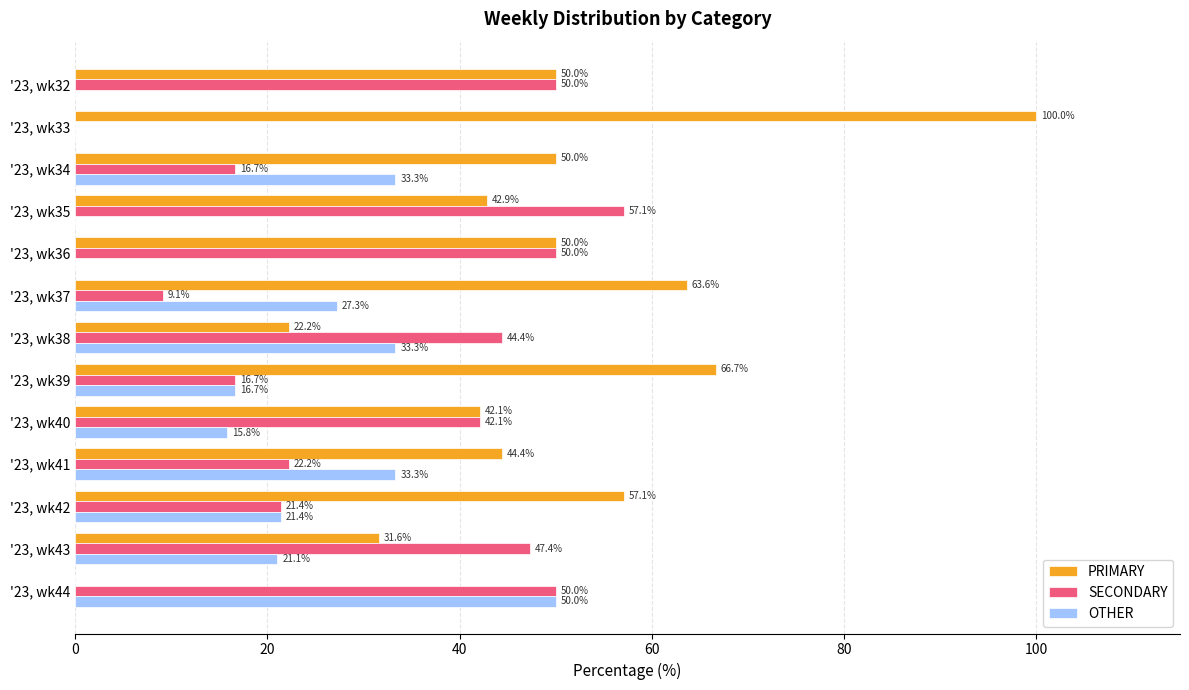

What is the total value across all series at '23, wk33?

100.0